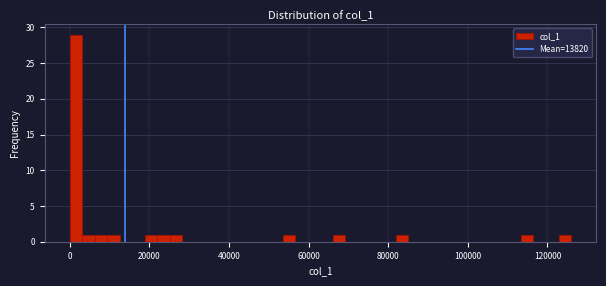

Read against the x-axis, roughly where is the centre of the tallest bar?

2000